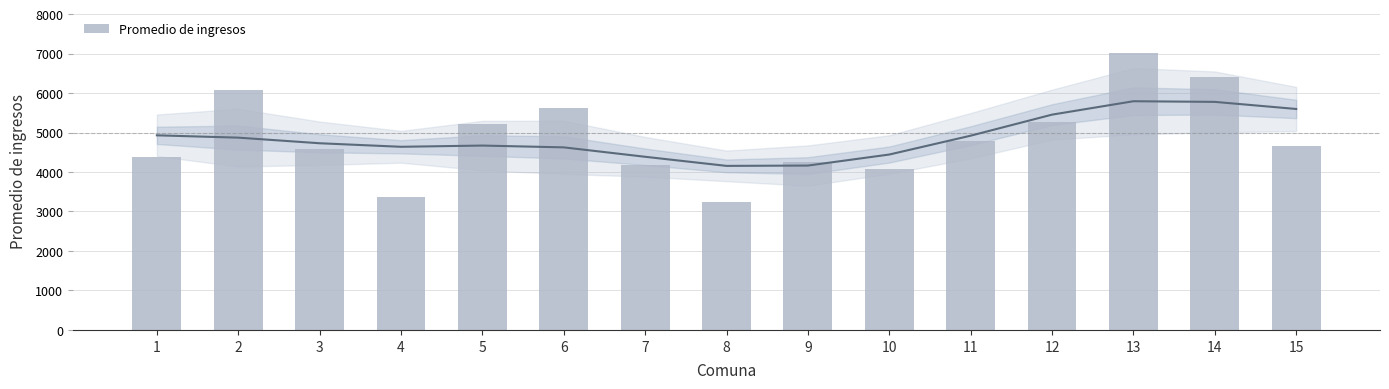

List the labels in order of value, smallest first.

8, 4, 10, 7, 9, 1, 3, 15, 11, 5, 12, 6, 2, 14, 13